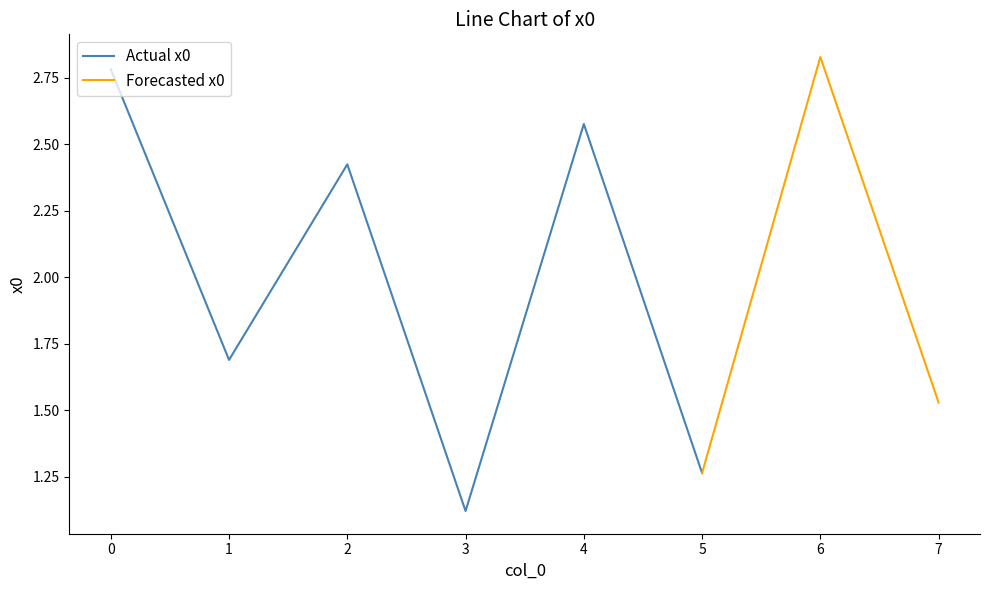

True or false: the data has more than 2 interior local peaks.

True